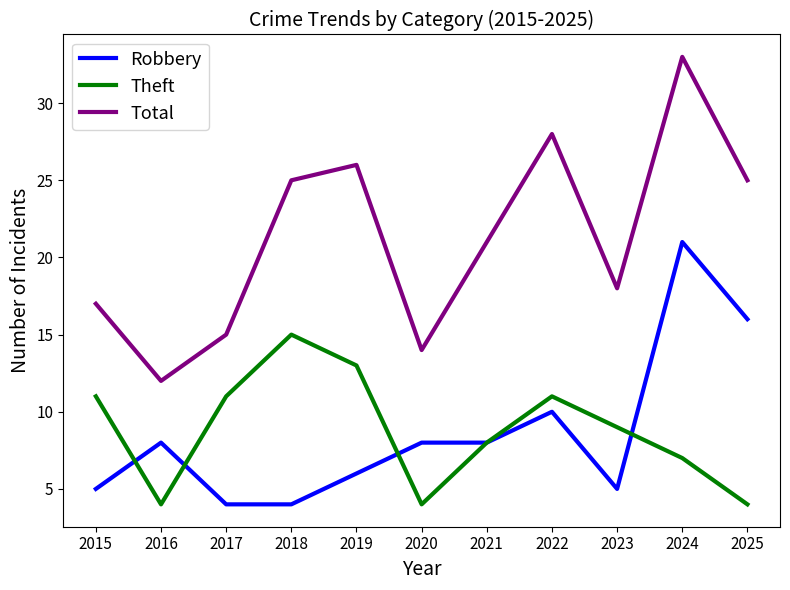

What value does the Theft series have at 2018?

15